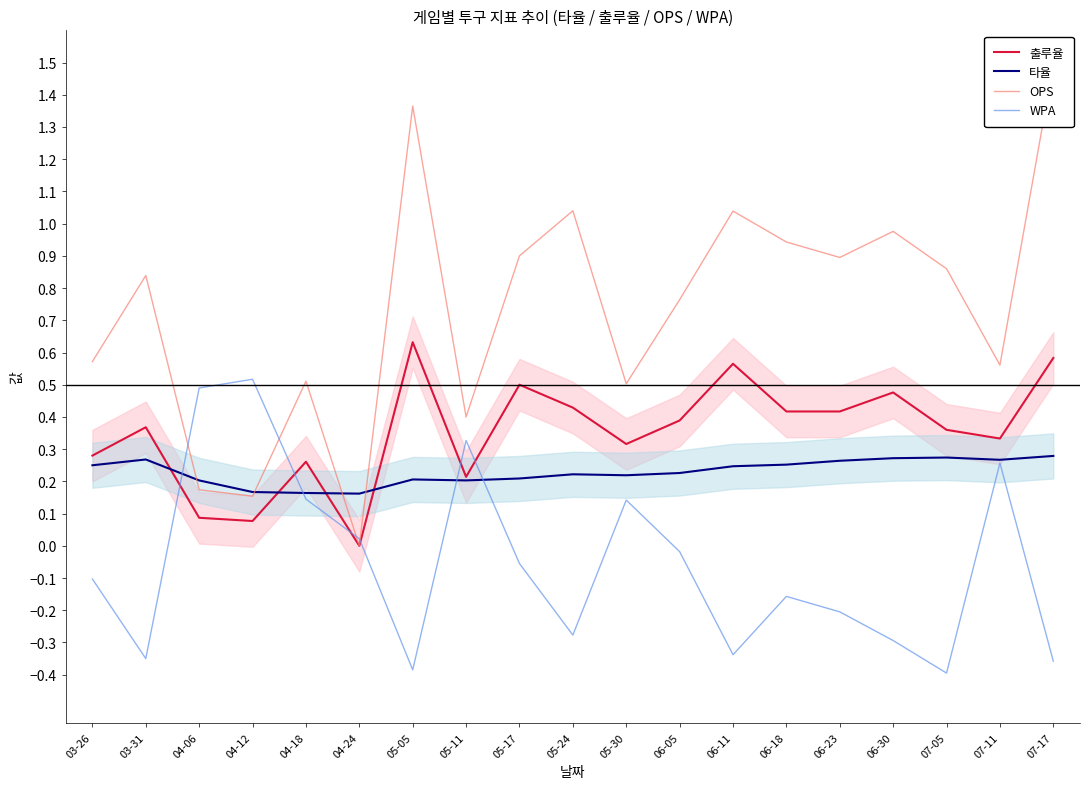

Rank the series by their average value, from highest to lowest.

OPS, 출루율, 타율, WPA